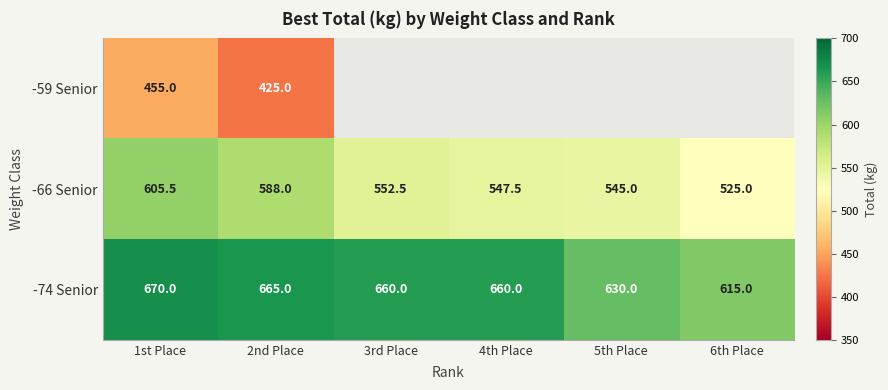

At how many categories does at least one series exceed 213?

6